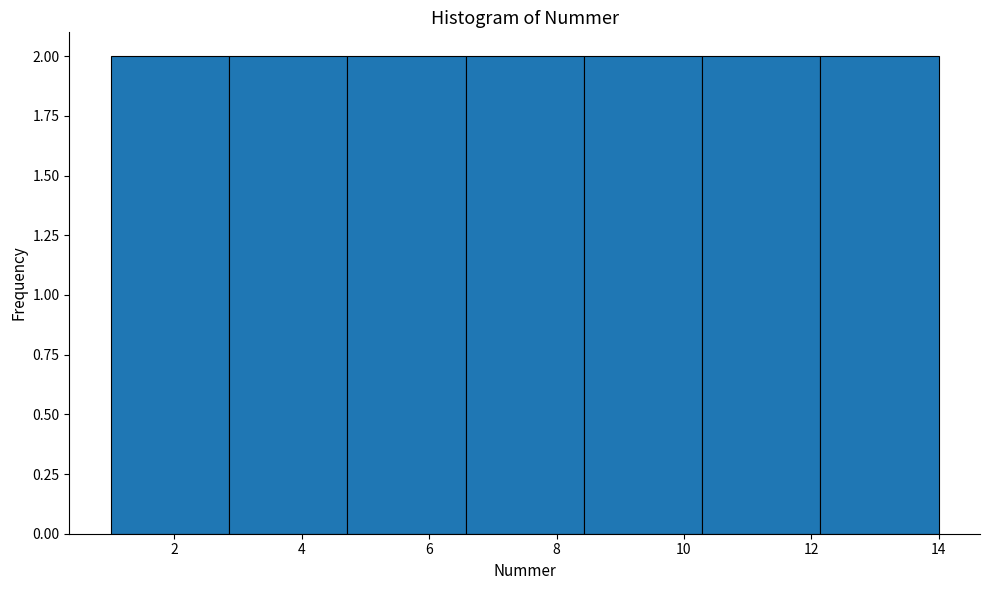

What is the height of the bar covering 10.2 to 12.2 on the x-axis? Neither the bar edges nor the heights are printed on the chart, so give them approximately, as read against the axes.

2